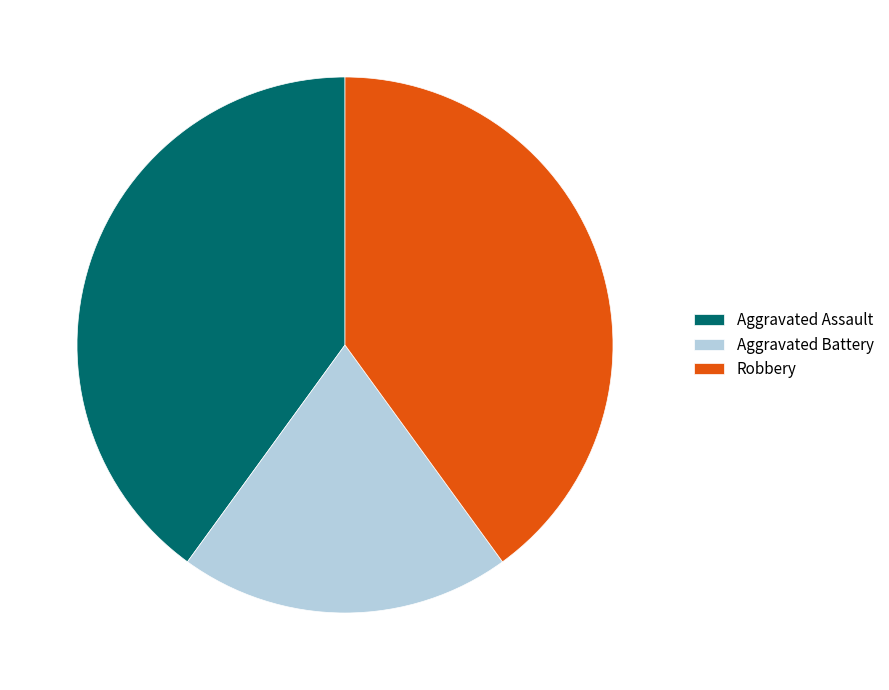

Do Aggravated Assault and Aggravated Battery together represent more than half of the pie?

Yes